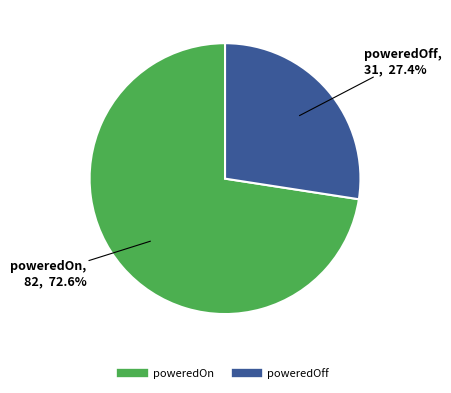

Which category has the smallest portion of the pie?

poweredOff